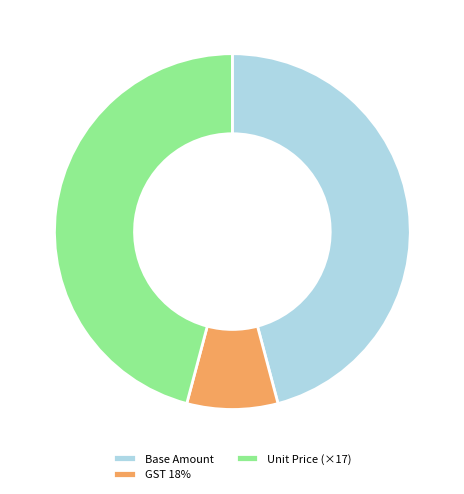

Which category has the smallest portion of the pie?

GST 18%